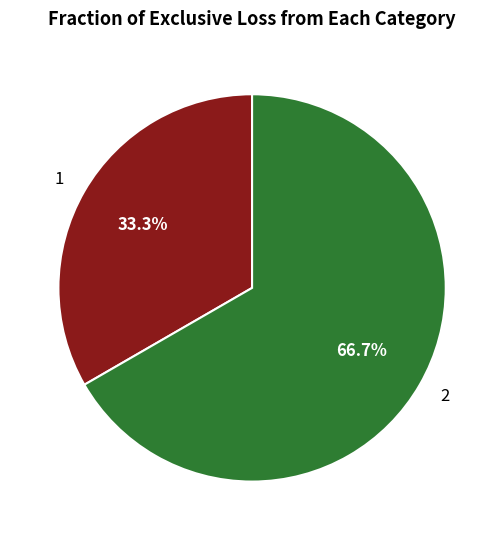

Rank the categories by value from lowest to highest.

1, 2